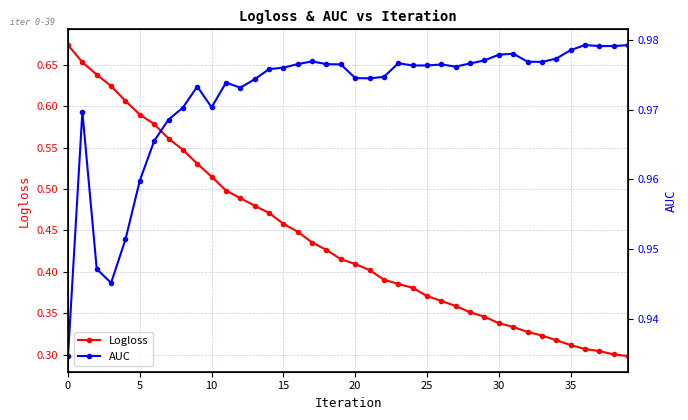

Which series has the largest range (max minus min)?

Logloss